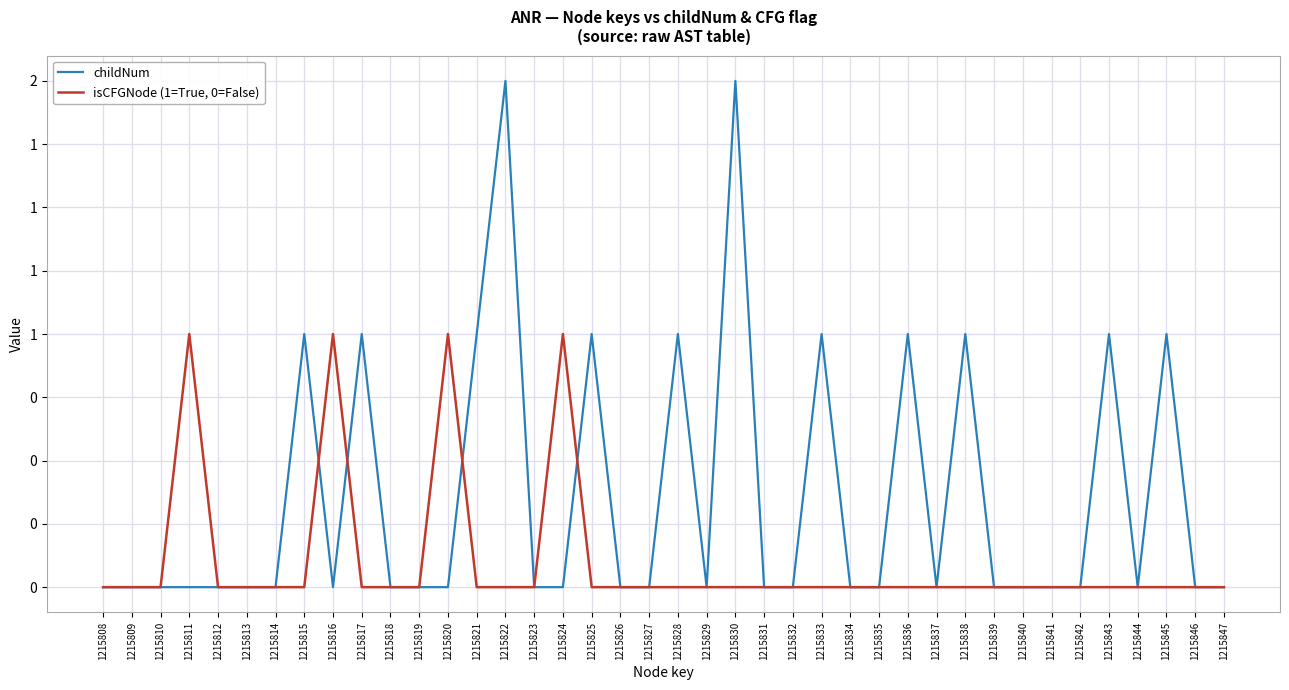

How many interior local valleys does the childNum series have?

4